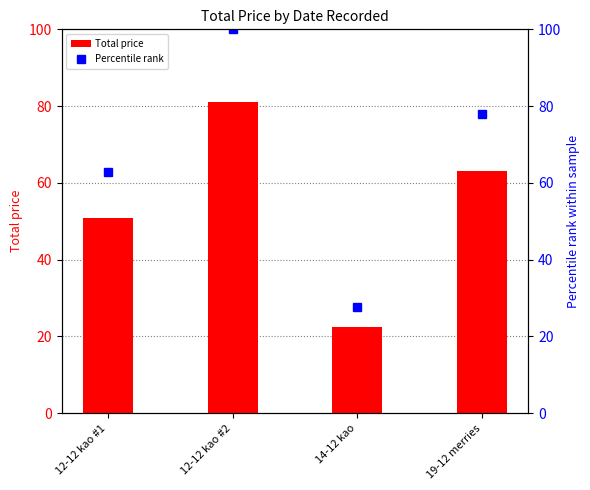

What is the difference between the second highest and second lowest values in the Percentile rank series?

15.1